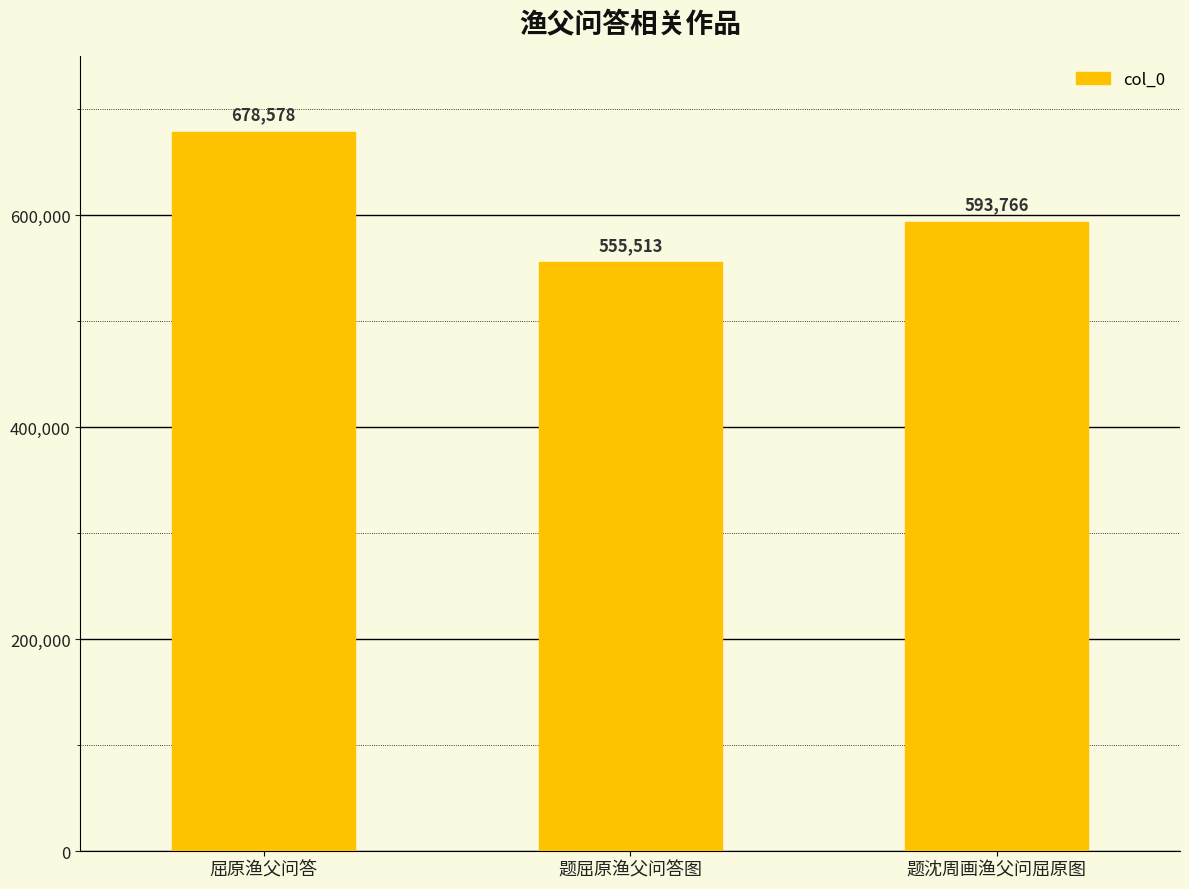

Rank the categories by value from lowest to highest.

题屈原渔父问答图, 题沈周画渔父问屈原图, 屈原渔父问答